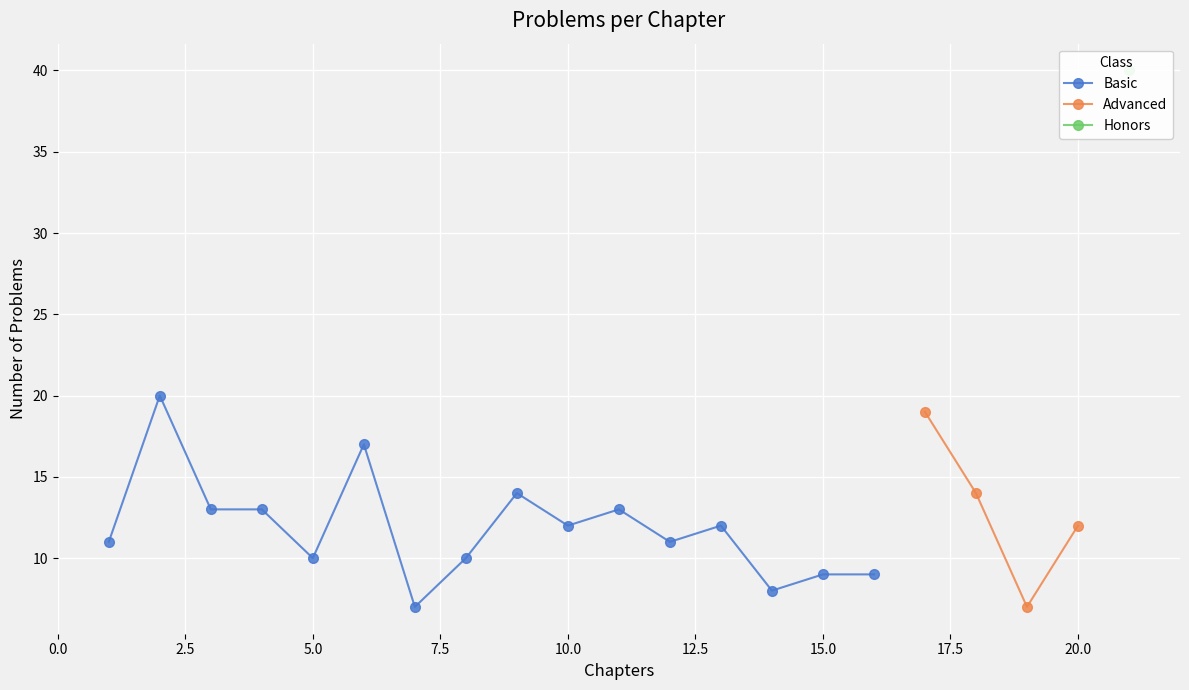

The Basic series shows 10 at 5.0. True or false?

True